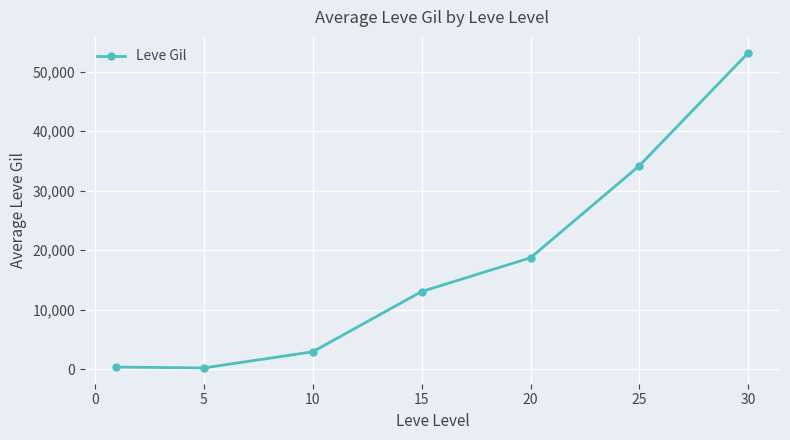

What is the value of the 1st point from the left?

349.8